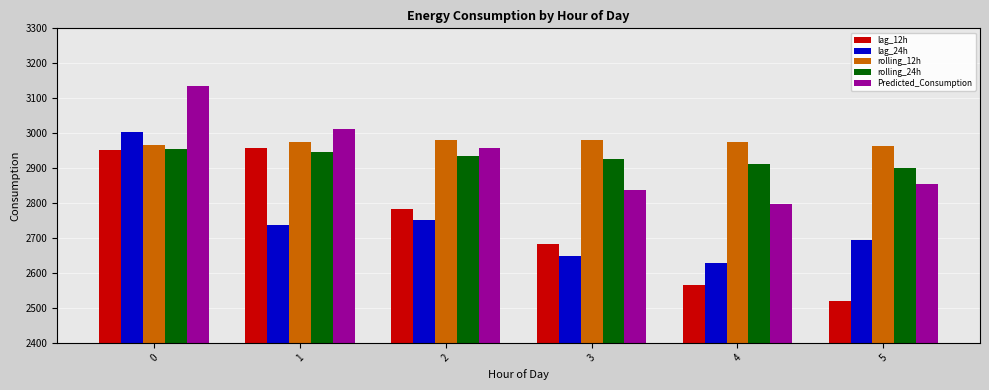

What is the sum of all rolling_24h values?

17575.0